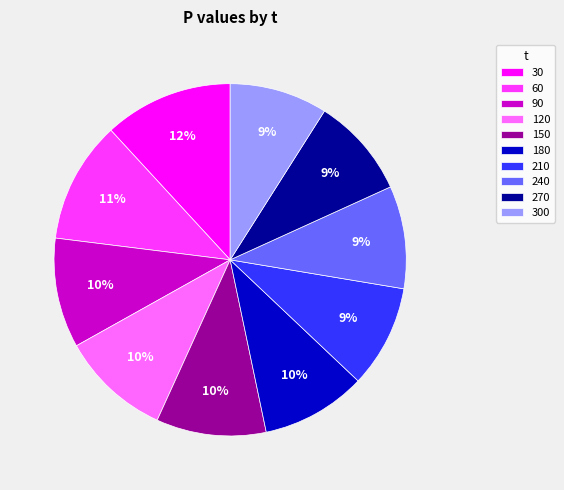

Combined, do 240 and 210 account for over 50%?

No